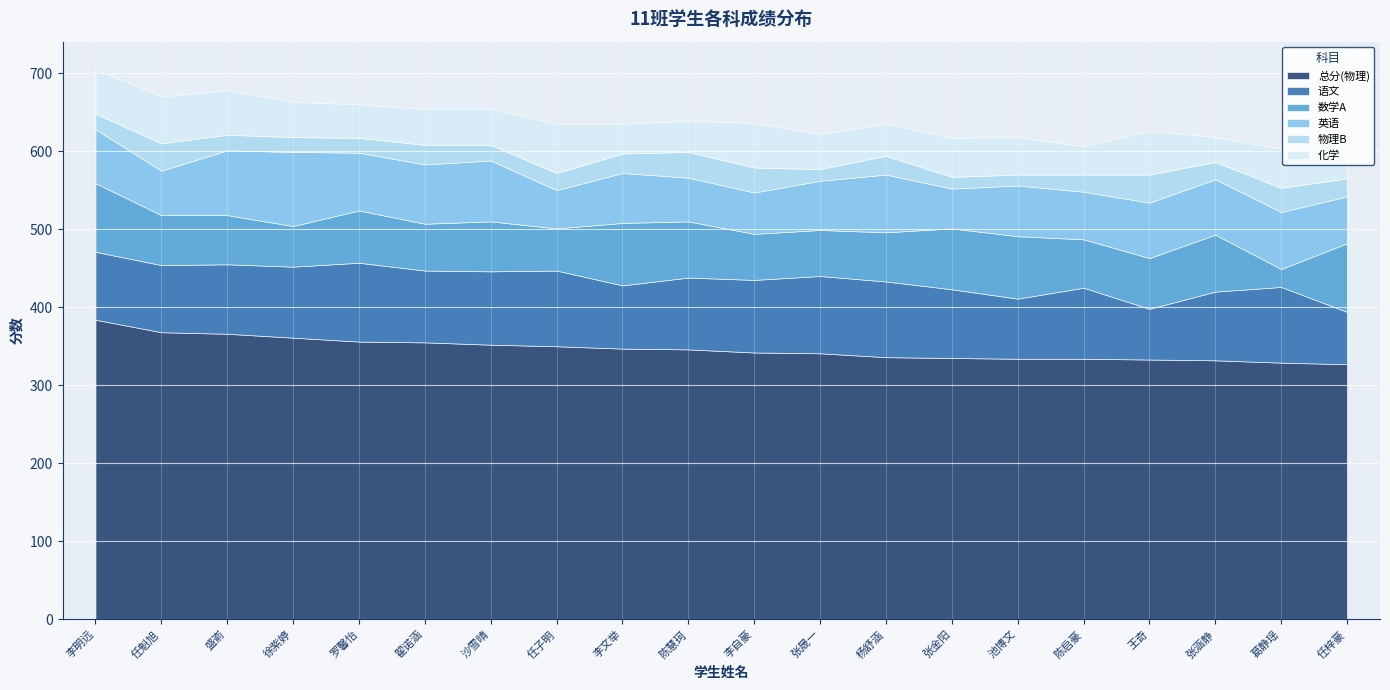

Reading left to right, list all the values displayed in this chart.

总分(物理): 384	368	366	361	356	355	352	350	347	346	342	341	336	335	334	334	333	332	329	327
语文: 87	86	89	91	101	92	94	97	81	92	93	99	97	88	77	91	65	88	97	67
数学A: 88	64	63	52	67	60	64	54	80	72	59	59	63	78	80	62	65	73	23	88
英语: 69	57	83	95	74	76	78	49	64	56	53	63	74	51	65	61	71	71	73	60
物理B: 20	35	20	19	19	25	20	22	25	33	32	15	24	15	14	22	36	22	31	23
化学: 57	60	57	45	43	46	46	63	38	40	57	45	41	50	48	36	56	32	50	60